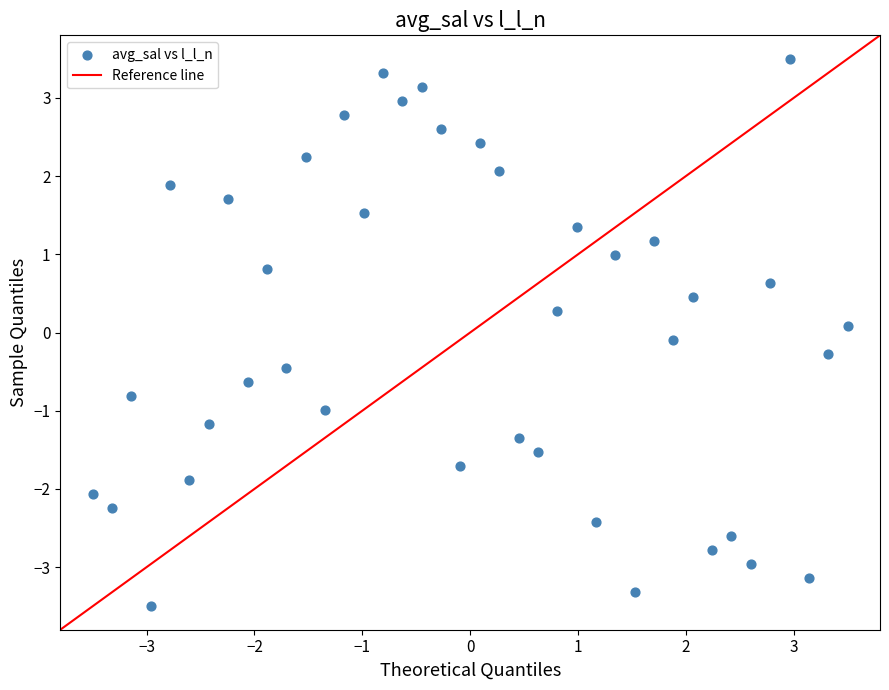

What is the range of X values (max minus min)?

7.0